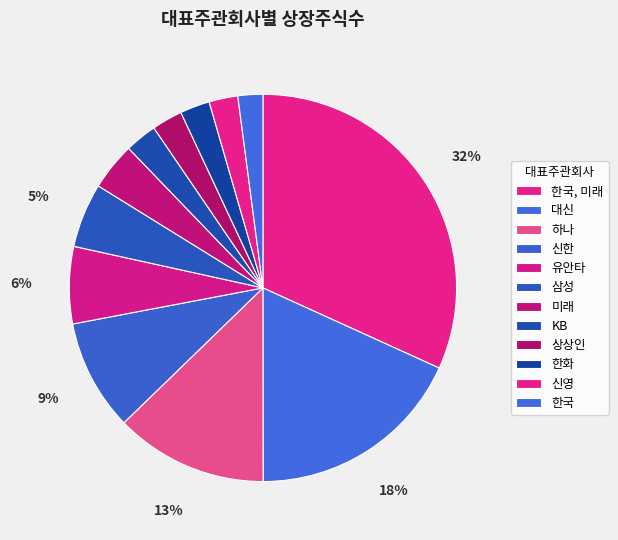

How many segments does this pie chart have?

12